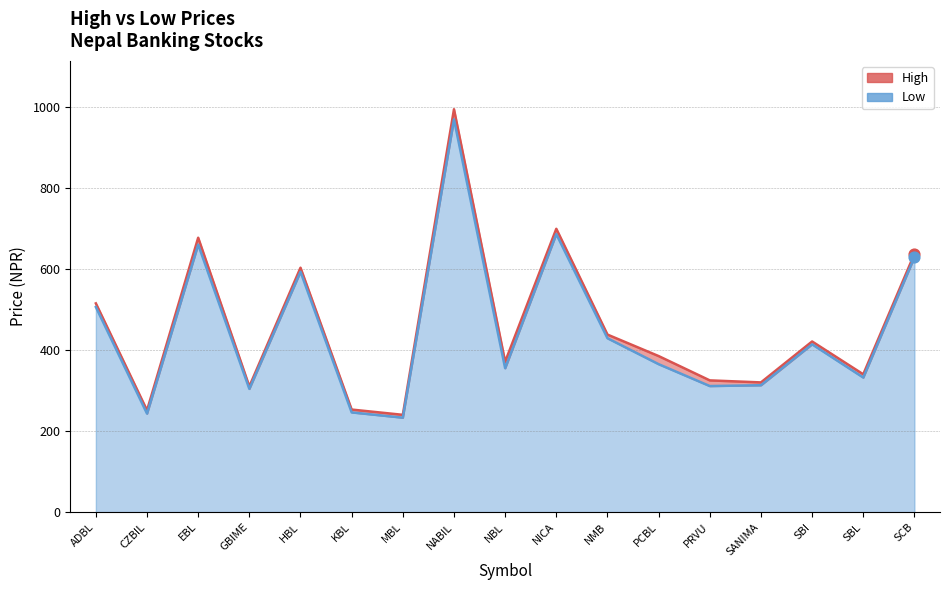

Which series reaches the maximum Y coordinate?

High